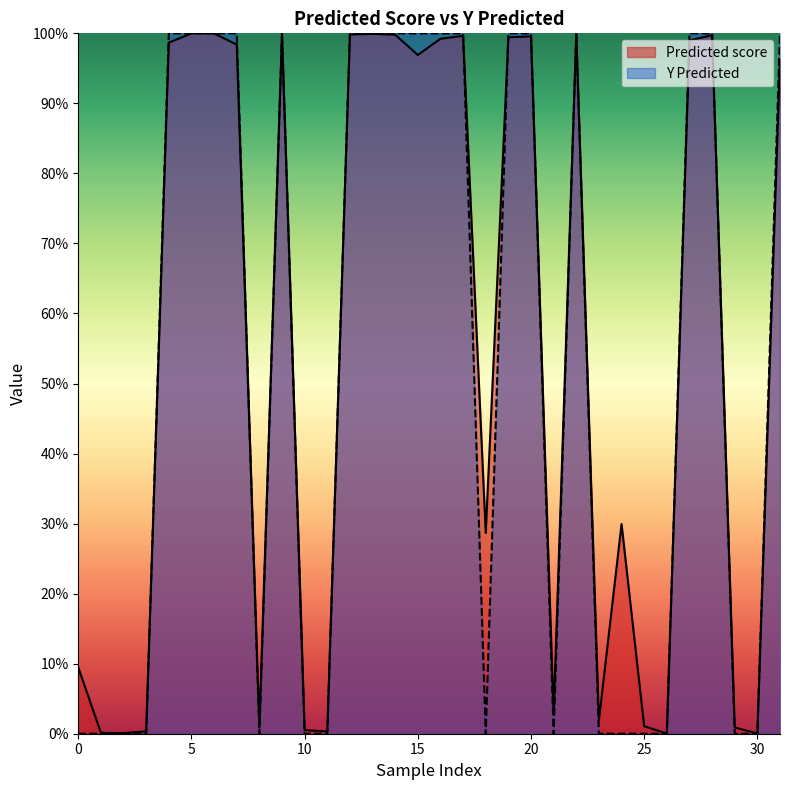

How many interior local peaks does the Y Predicted series have?

2